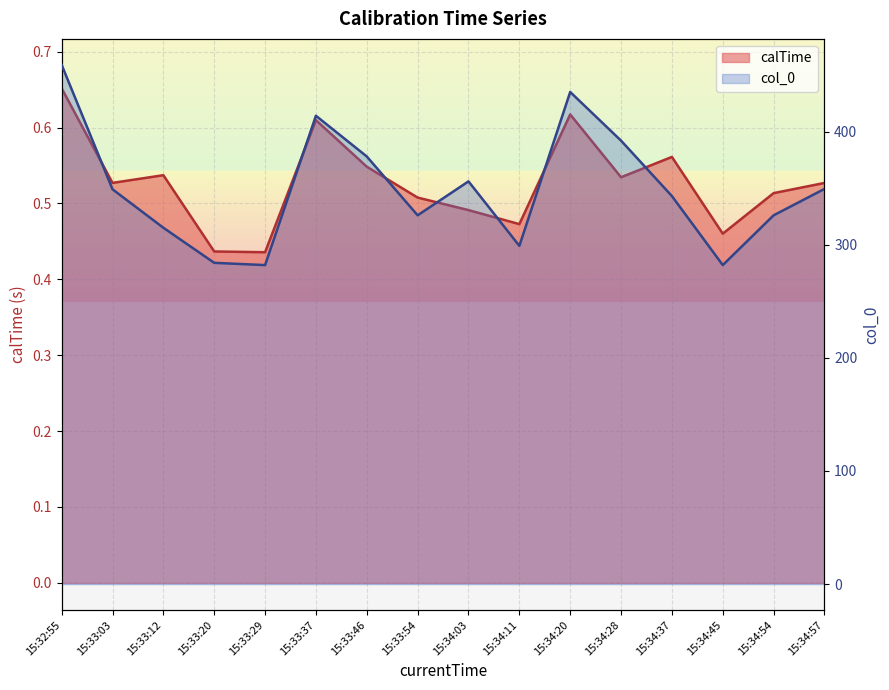

What is the sum of the col_0 values at 15:33:03 and 15:32:55?

808.0